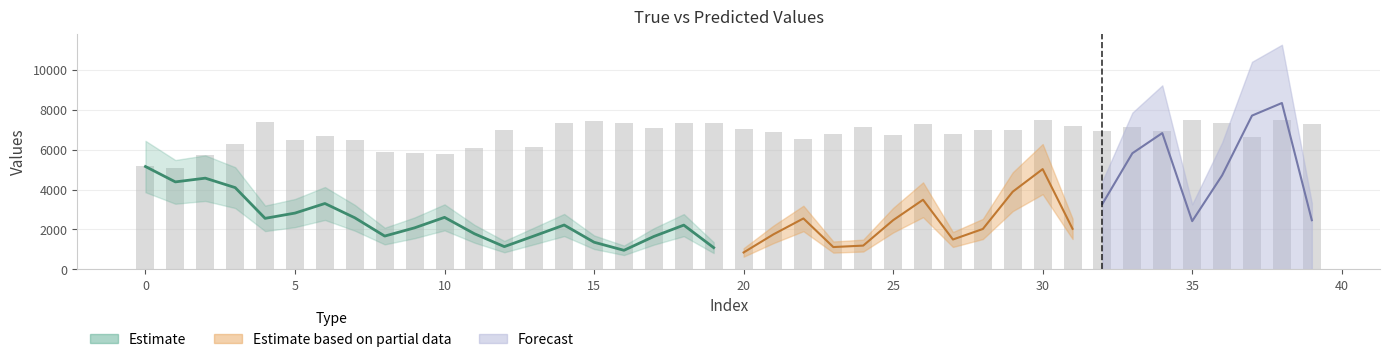

What is the change in value from 27 to 39?

+486.3